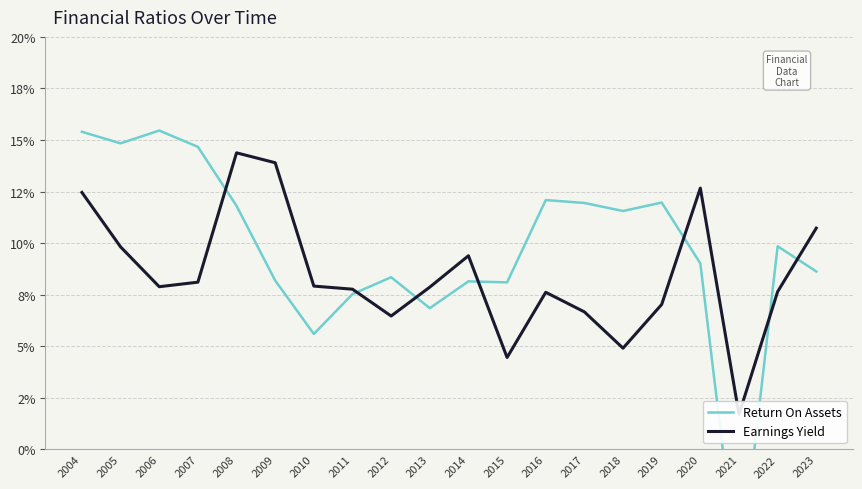

List the series in order of their overall mean, lowest first.

Earnings Yield, Return On Assets